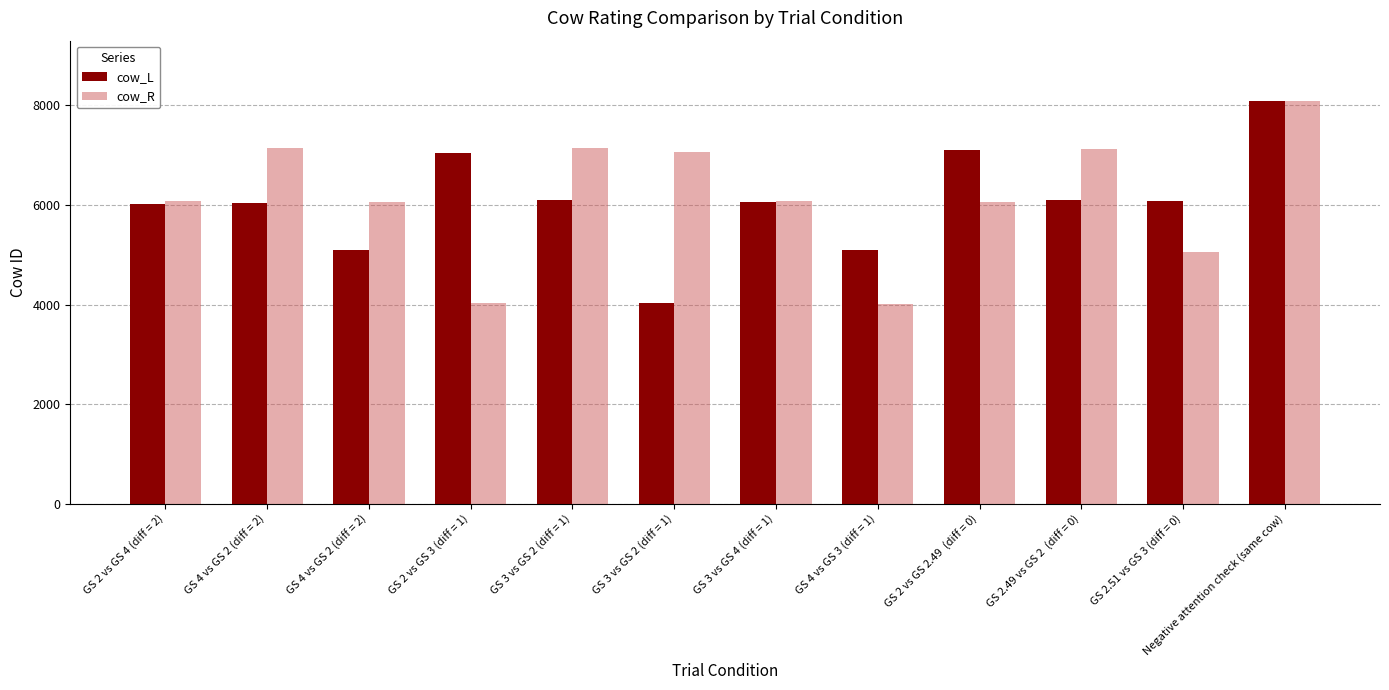

Which series has the widest spread of values?

cow_R